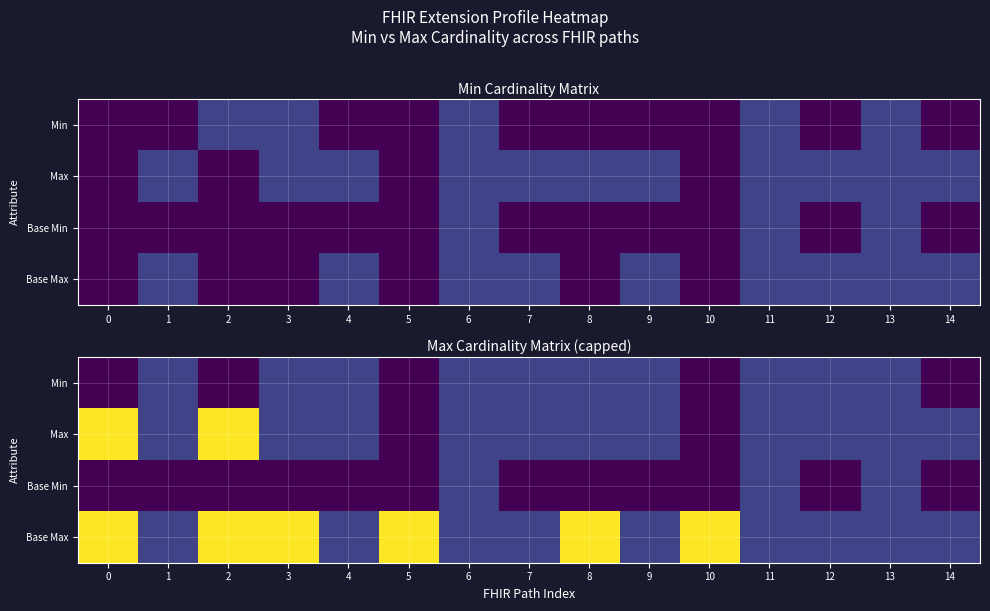

Rank the categories by Base Min value from highest to lowest.

6, 11, 13, 0, 1, 2, 3, 4, 5, 7, 8, 9, 10, 12, 14